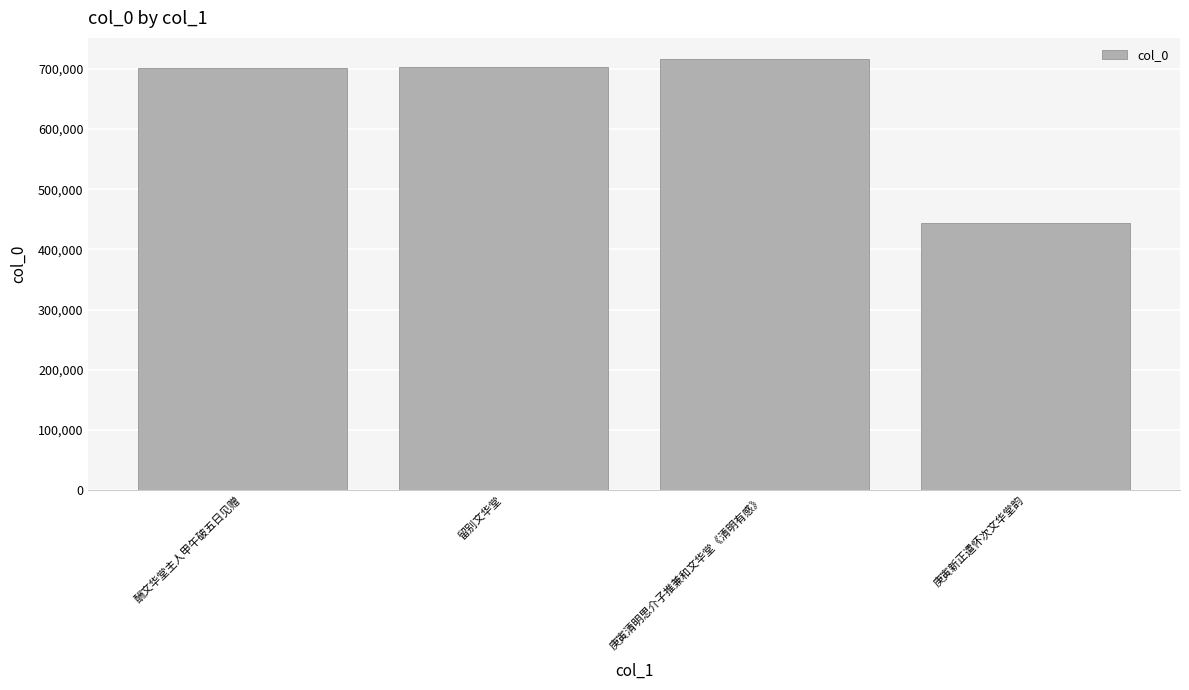

Approximately how many times larger is the value at 庚寅清明思介子推兼和文华堂《清明有感》 compared to 庚寅新正遣怀次文华堂韵?

1.6